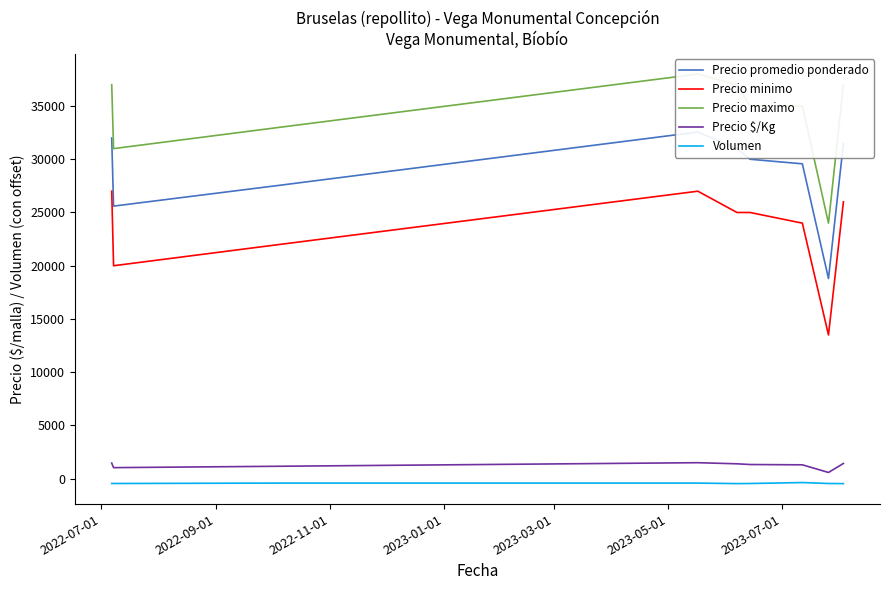

True or false: Volumen and Precio minimo cross at least once.

False